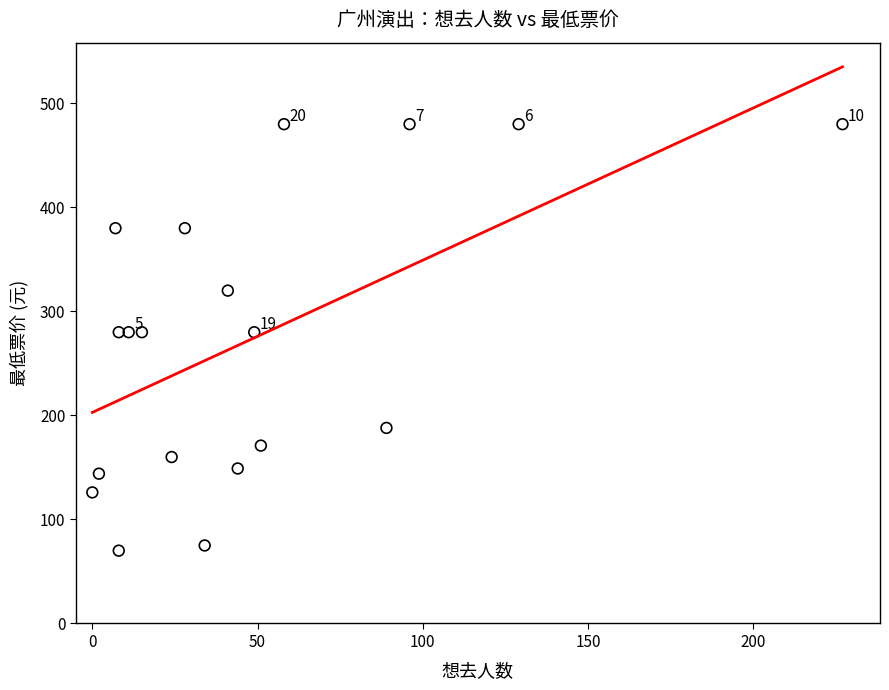

What is the range of Y values (max minus min)?

410